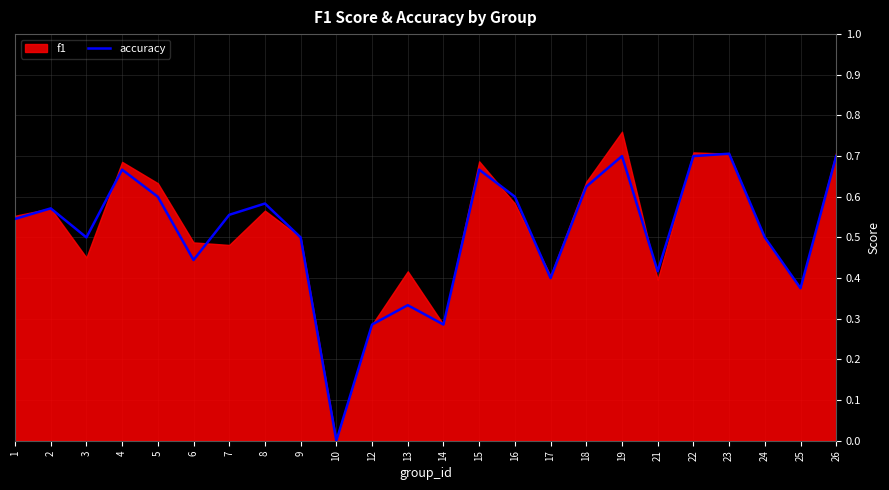

Is it true that accuracy equals 1.0 at 2?

False